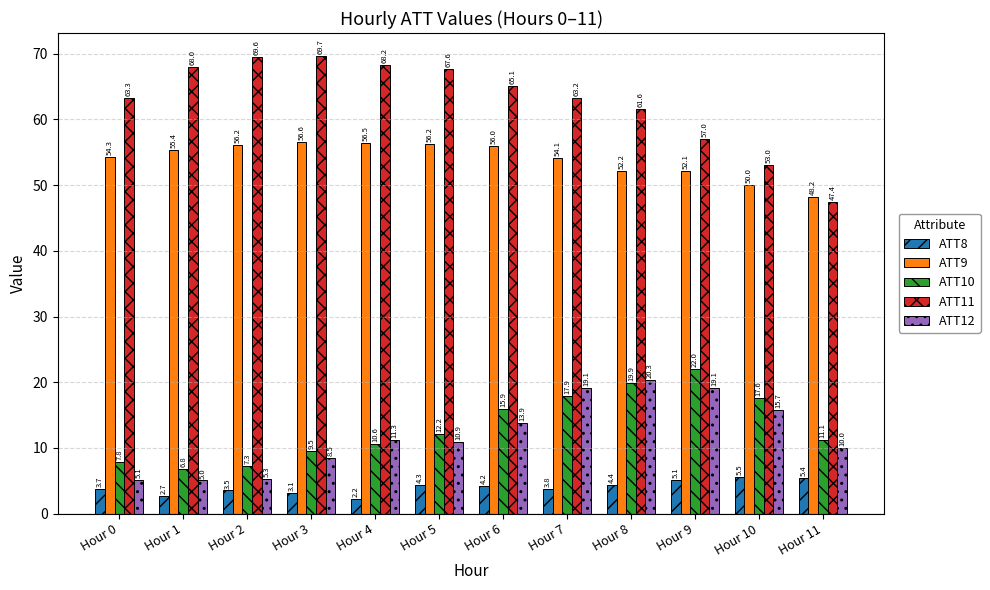

At Hour 8, list the series in order from largest to smallest.

ATT11, ATT9, ATT12, ATT10, ATT8